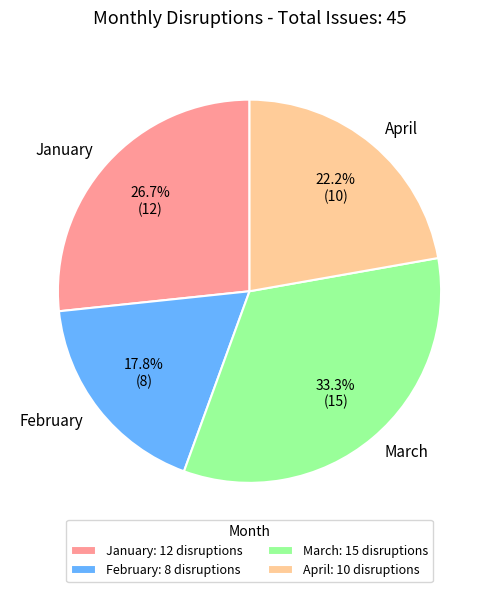

What percentage is NOT represented by April?

77.8%